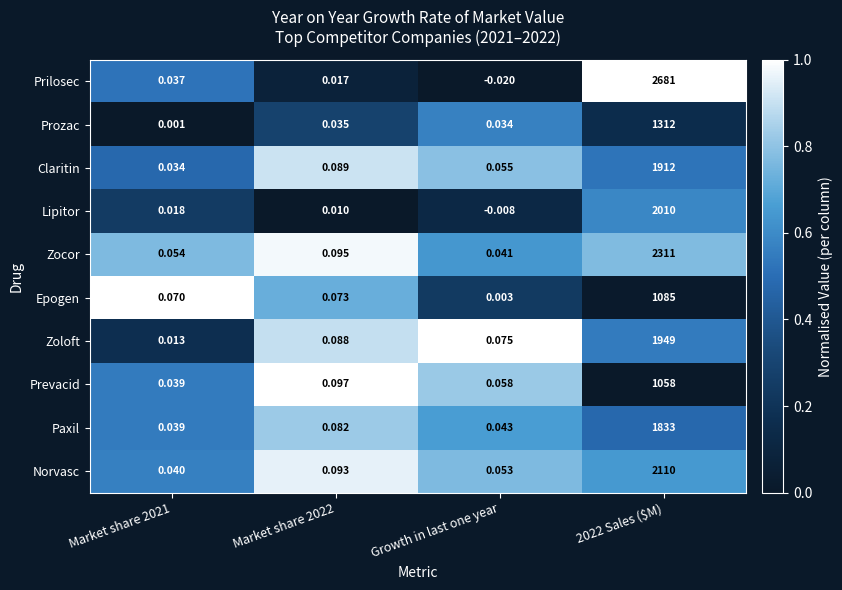

Rank the series by their maximum value, from highest to lowest.

Prilosec, Zocor, Norvasc, Lipitor, Zoloft, Claritin, Paxil, Prozac, Epogen, Prevacid